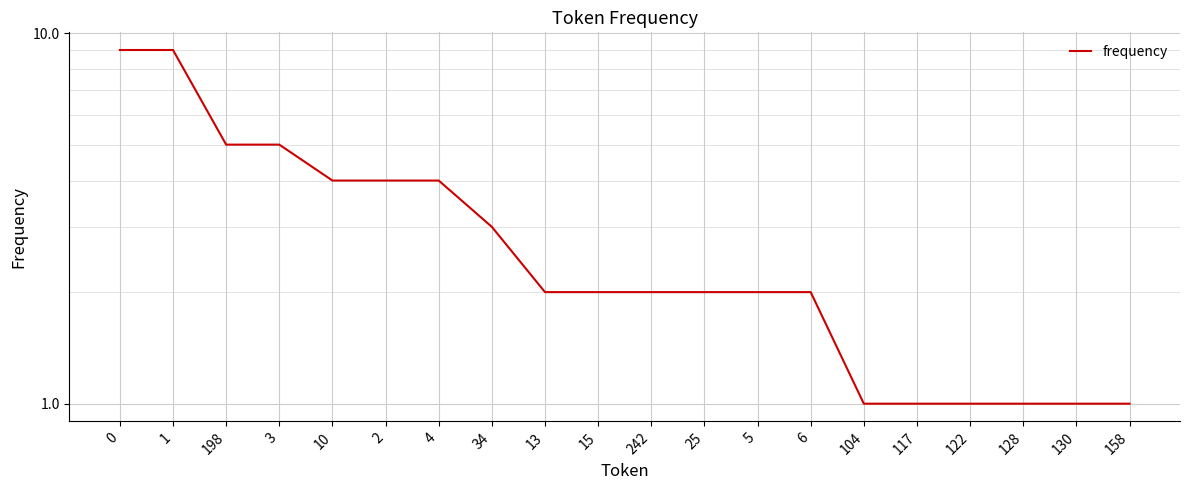

True or false: there are more than 1 points higher than both neighbors.

False